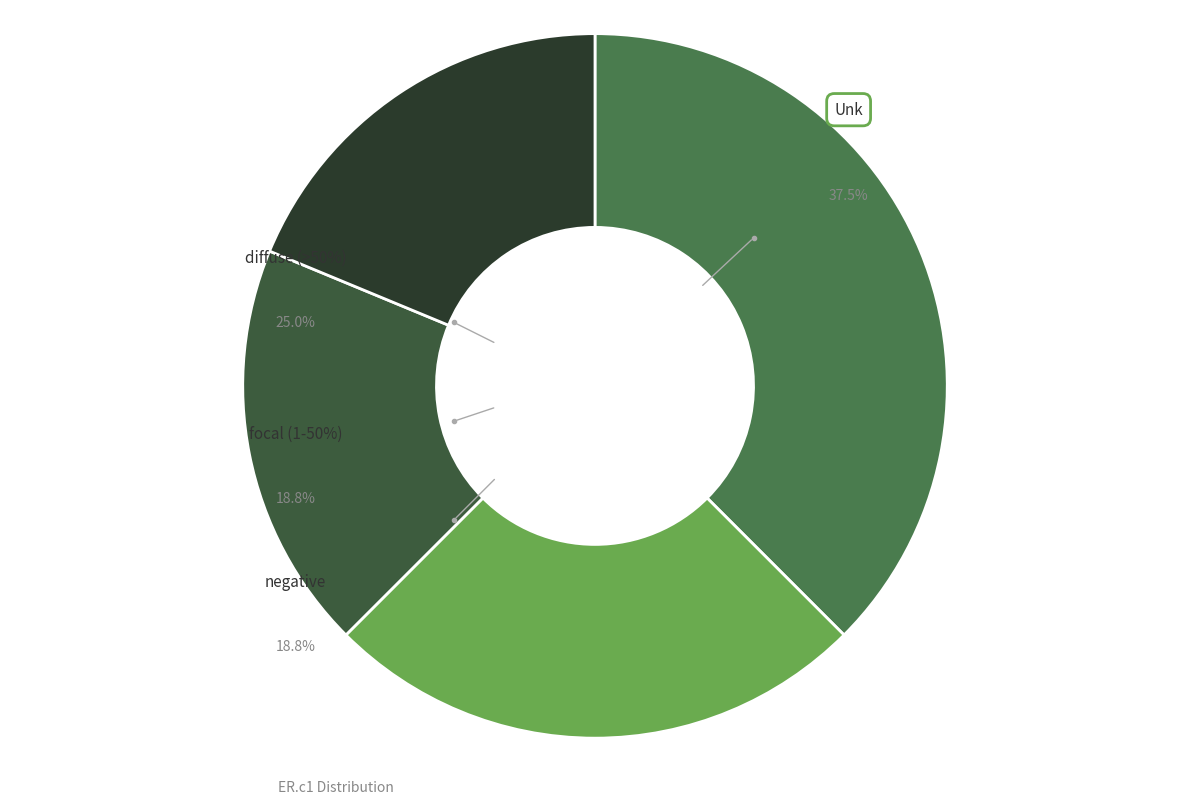

To the nearest percent, what is the average slice percentage?

25%